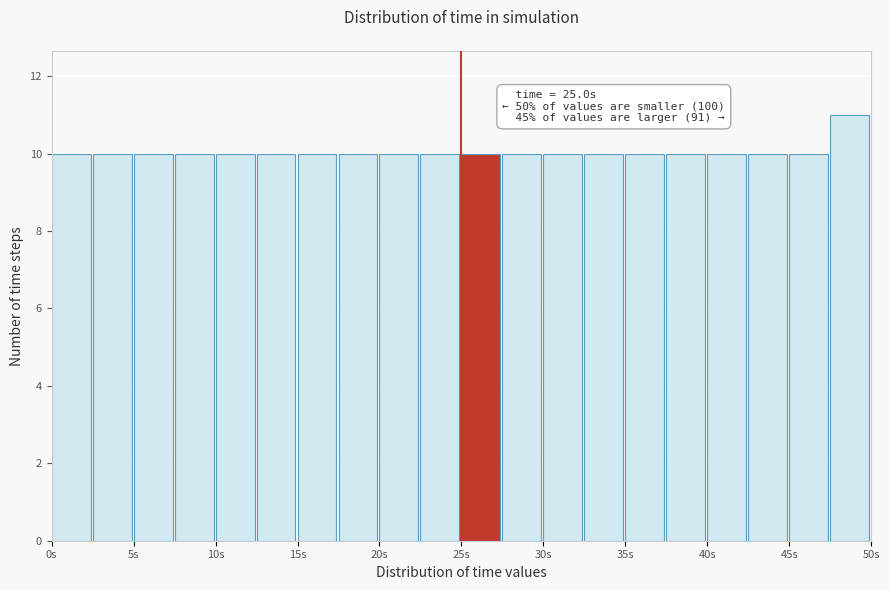

Over which range of the x-axis is the bar tallest?

47.5 to 50.0